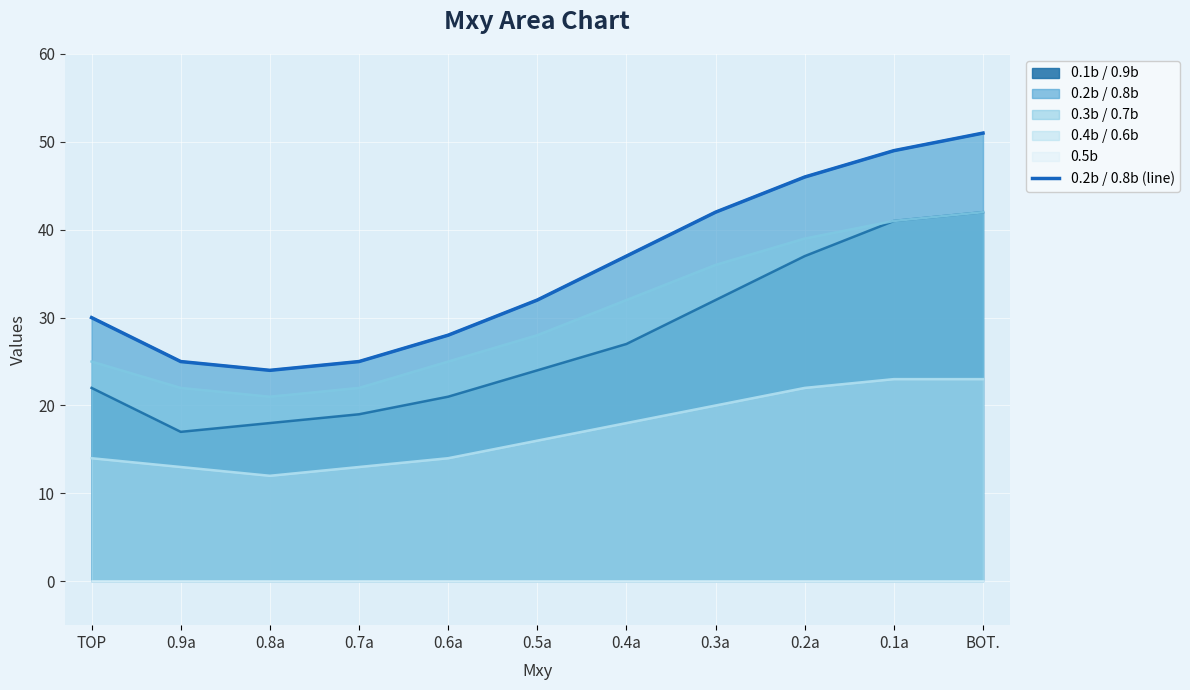

What is the change in value from 0.9a to 0.3a?

+17